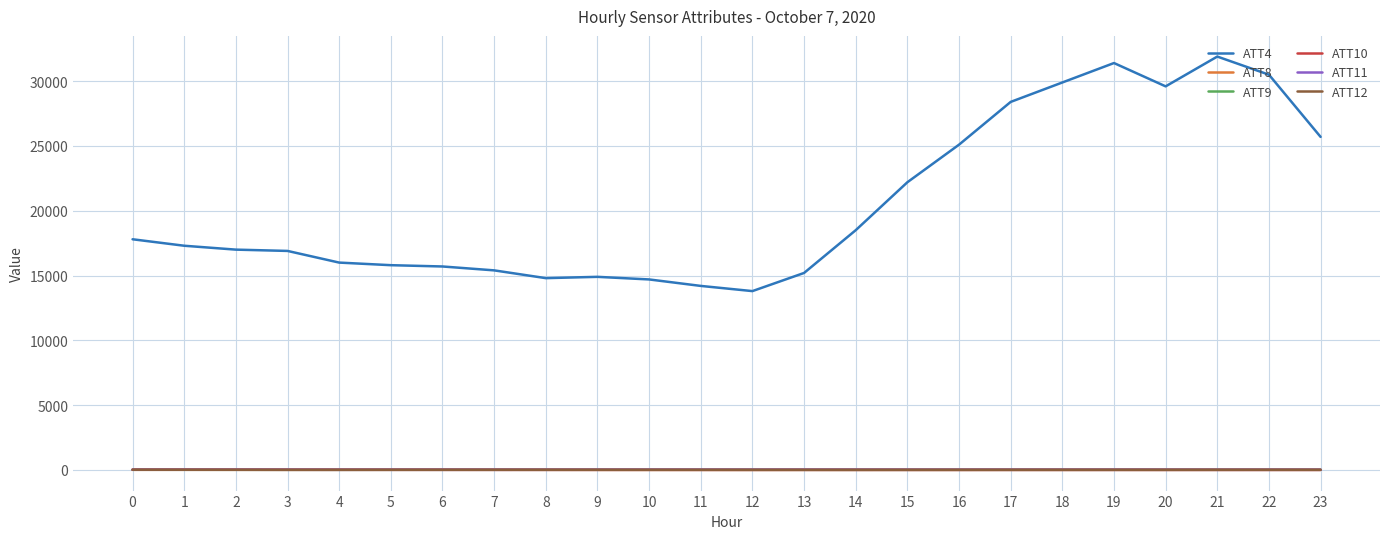

The ATT8 series shows 3.4 at 15. True or false?

True